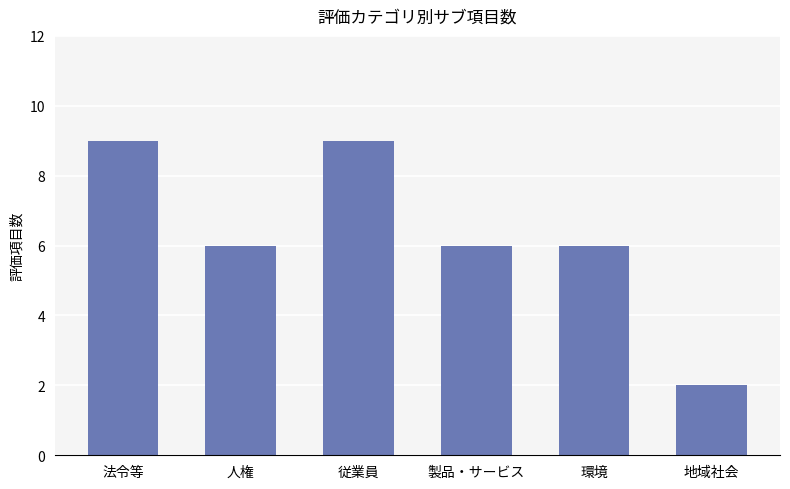

What position from the right is 法令等?

6